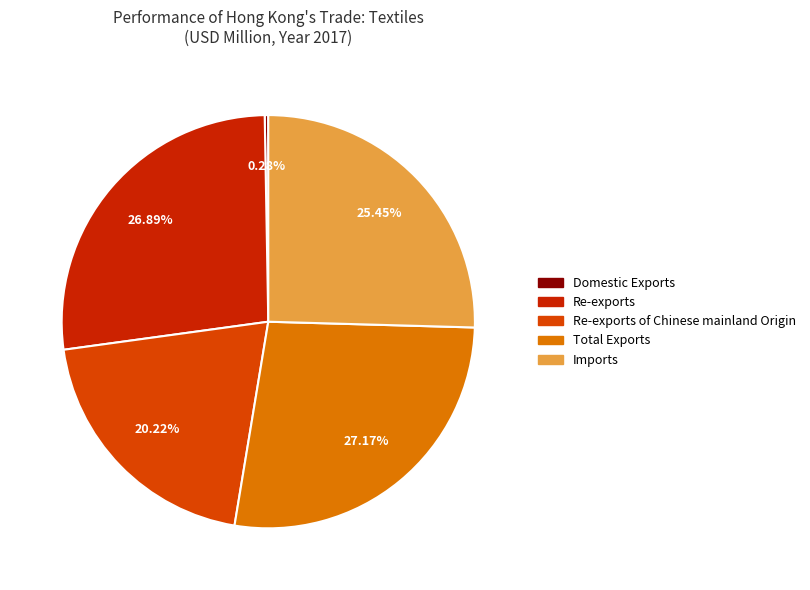

To the nearest percent, what is the average slice percentage?

20%